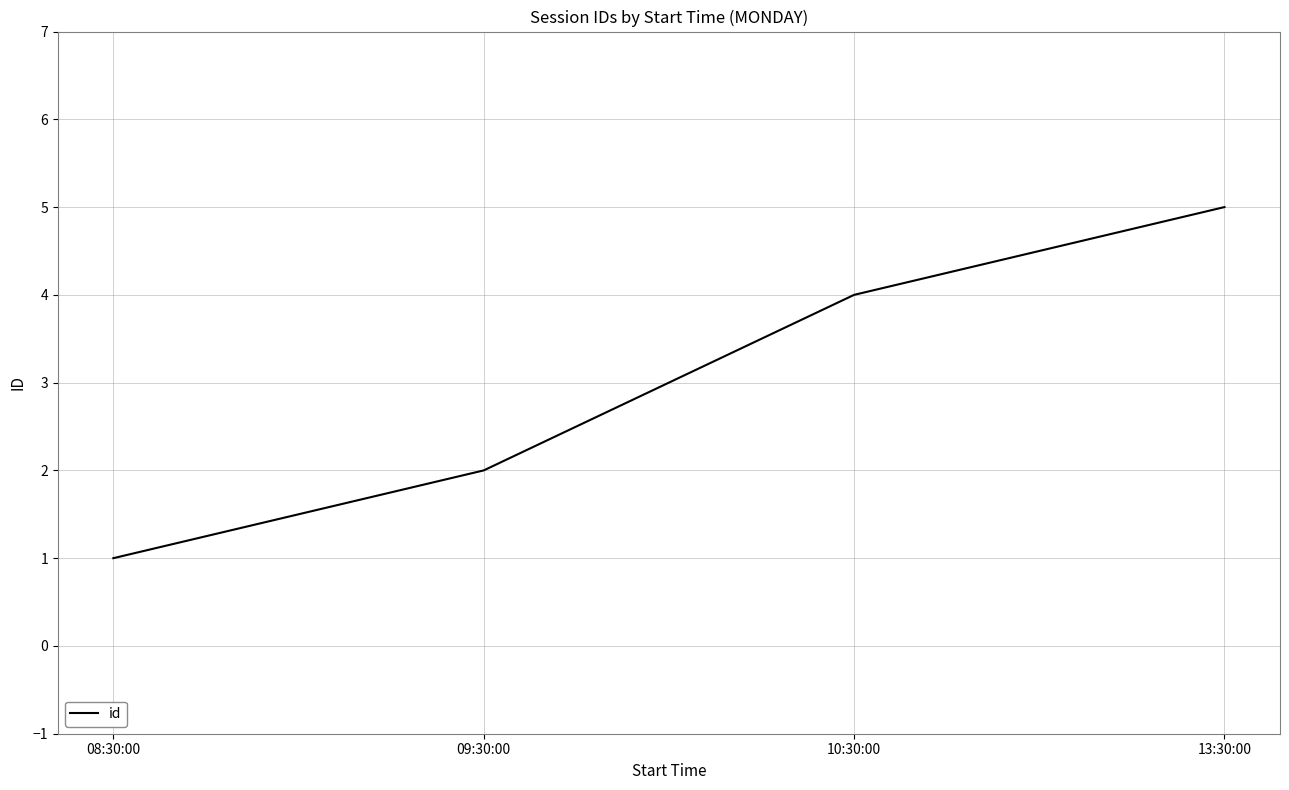

Which label corresponds to the largest value in the chart?

13:30:00